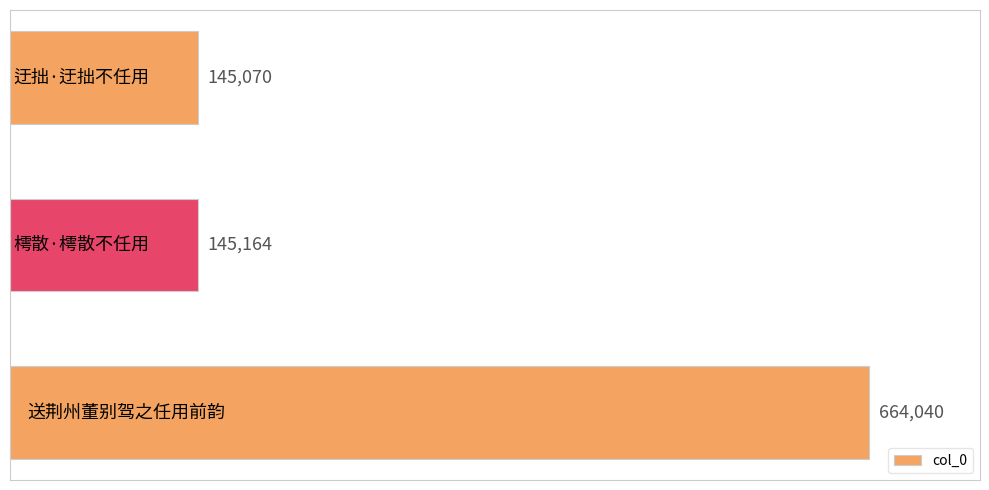

What is the difference between the maximum and minimum values?

518970